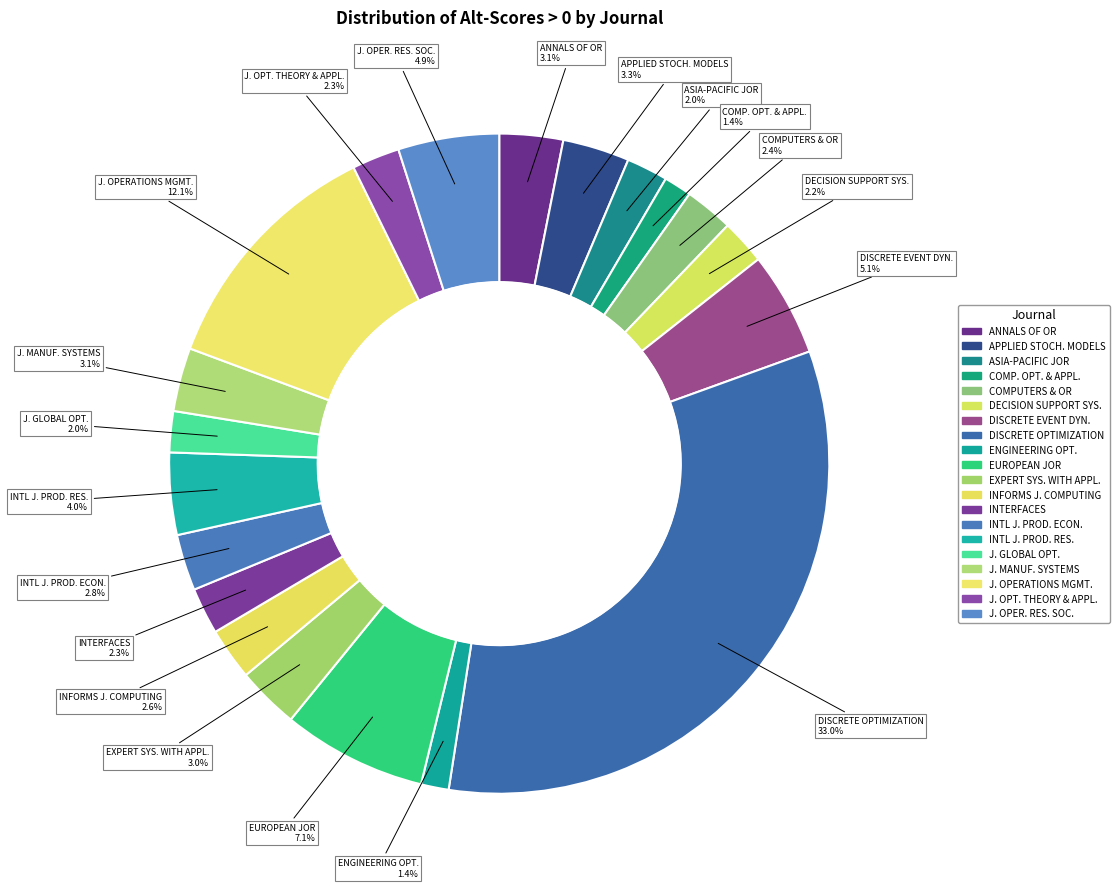

What is the largest slice in the pie chart?

DISCRETE OPTIMIZATION